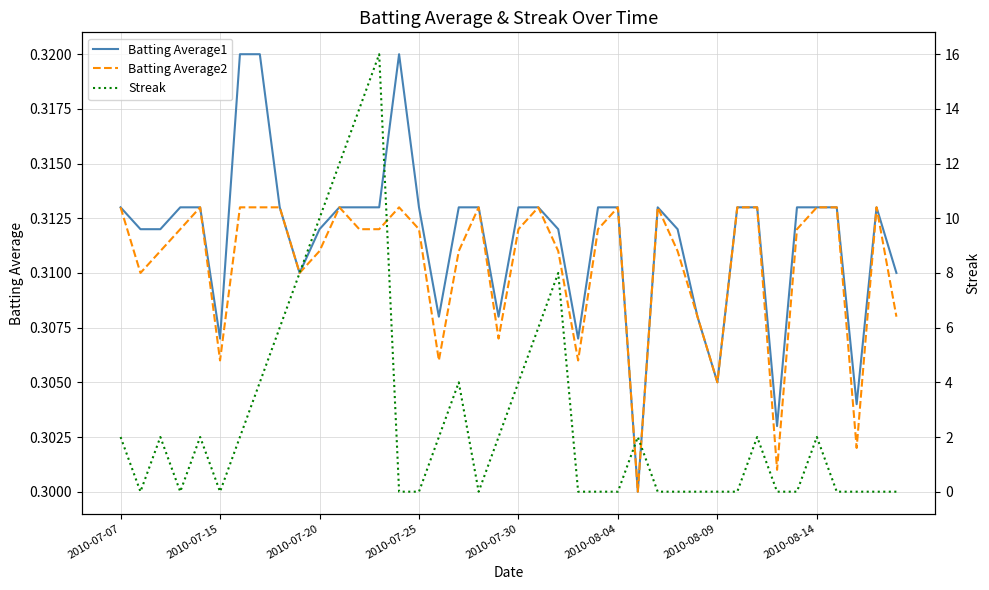

Is the value of Streak at 9 greater than the value of Batting Average2 at 31?

Yes